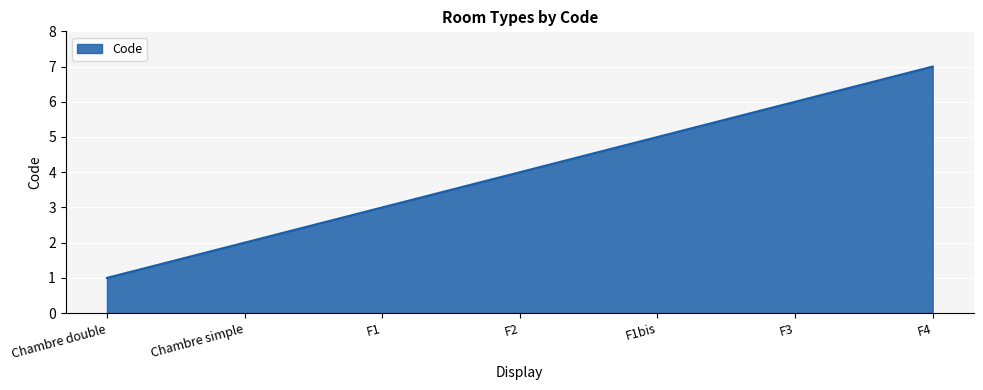

Reading right to left, what are all the values shown in this chart?

7	6	5	4	3	2	1